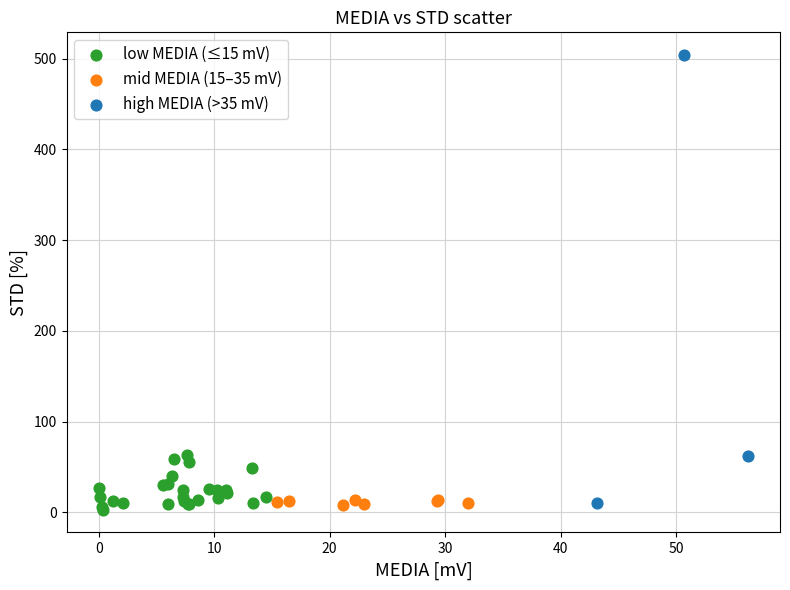

Which series contains the highest Y value?

high MEDIA (>35 mV)